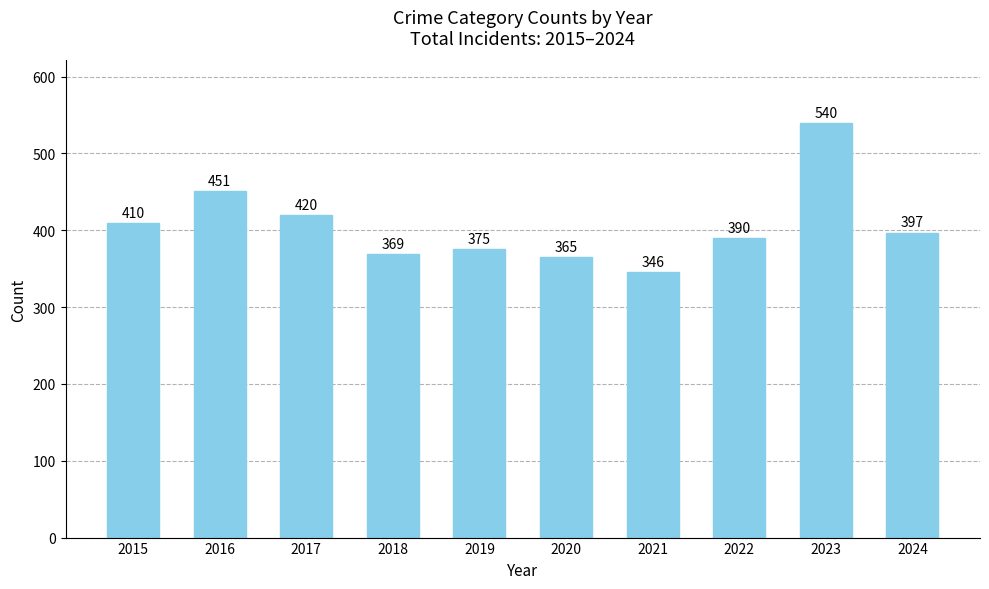

The value at 2017 is 104. True or false?

False